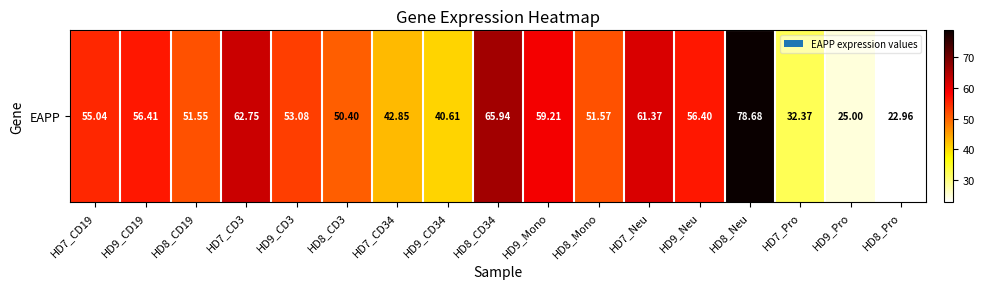

What value does the data have at HD8_Neu?

78.7